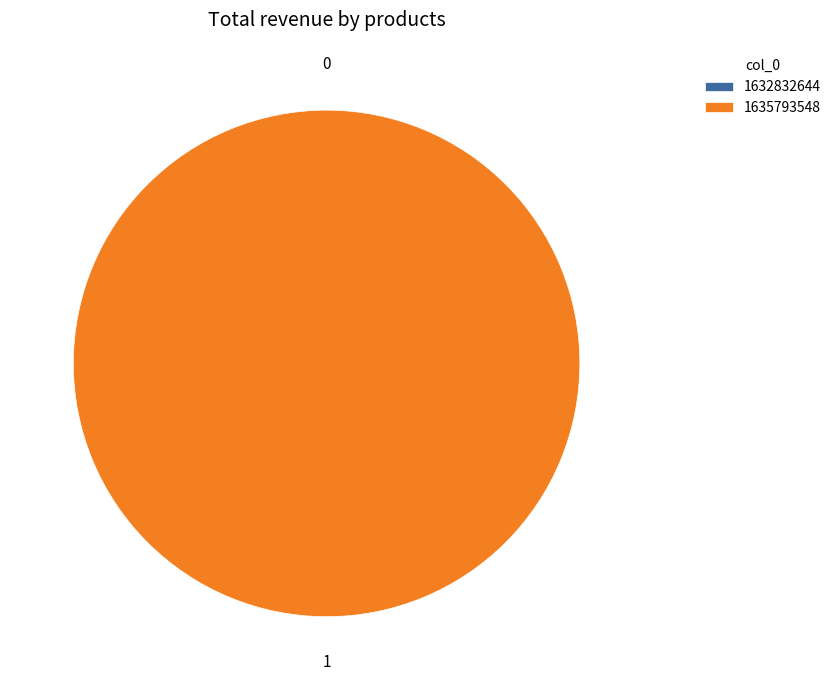

Does 1632832644 account for over 50% of the chart?

No